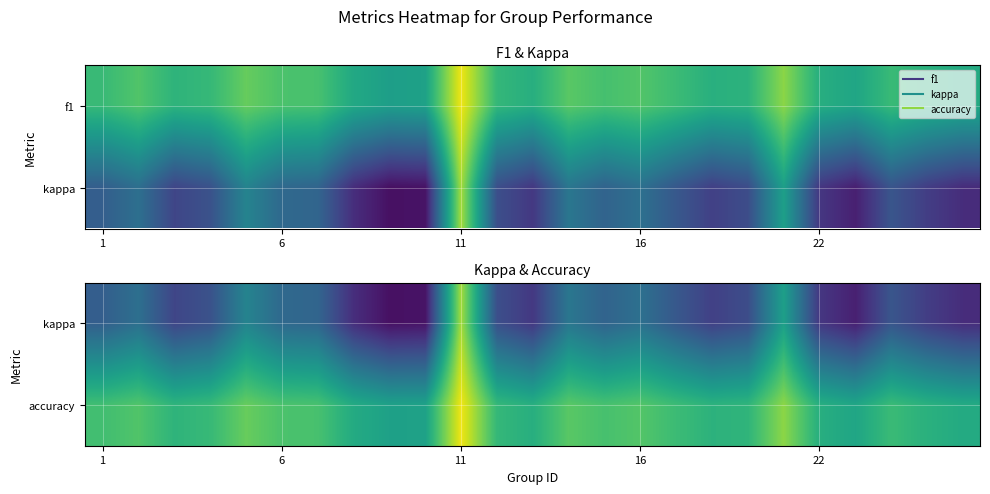

What is the total value across all series at 21?

0.3